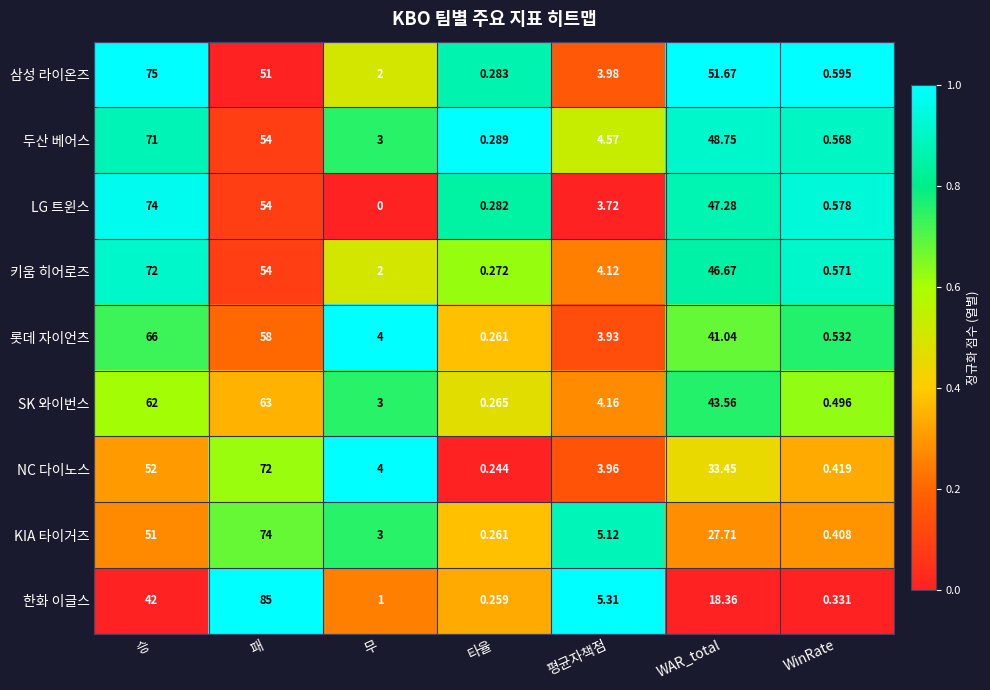

At which label is 두산 베어스 closest to 35?

WAR_total